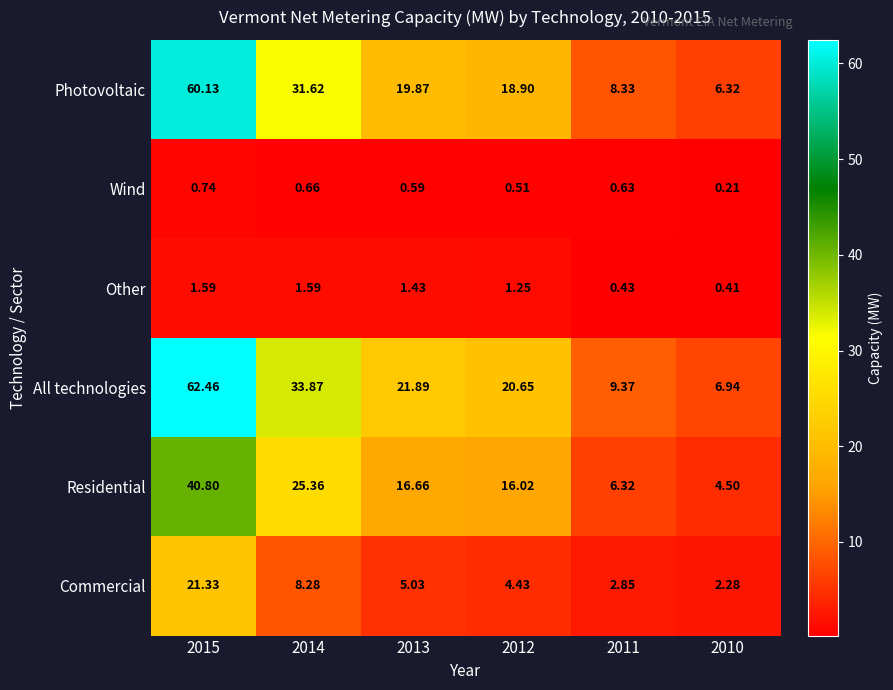

Between 2013 and 2010, which series saw the biggest shift?

All technologies